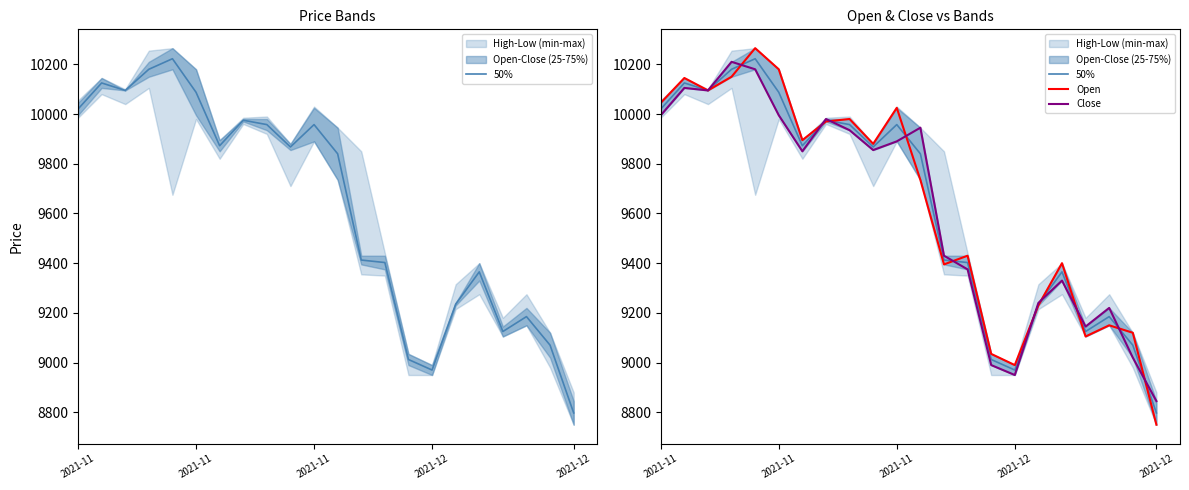

Which series has the largest total across all categories?

Open